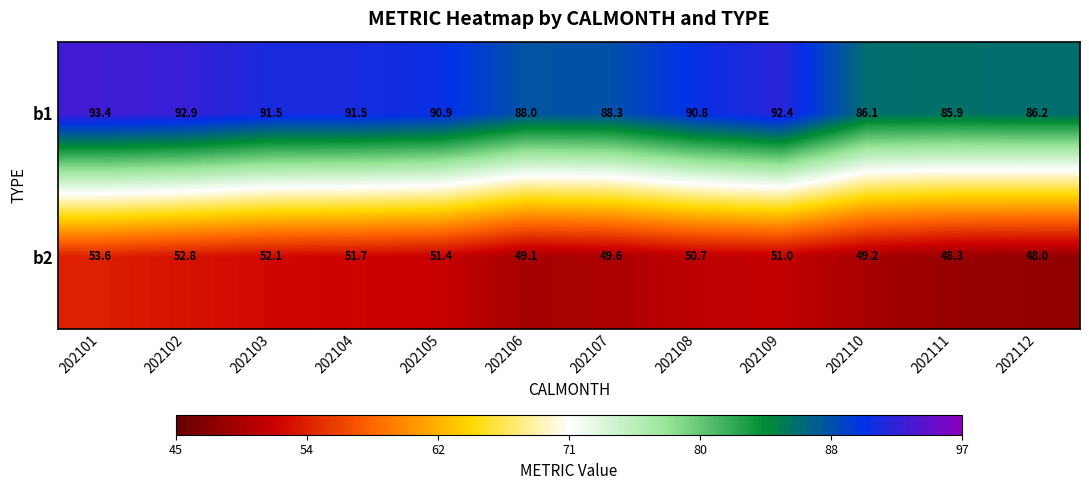

Rank the categories by b2 value from lowest to highest.

202112, 202111, 202106, 202110, 202107, 202108, 202109, 202105, 202104, 202103, 202102, 202101